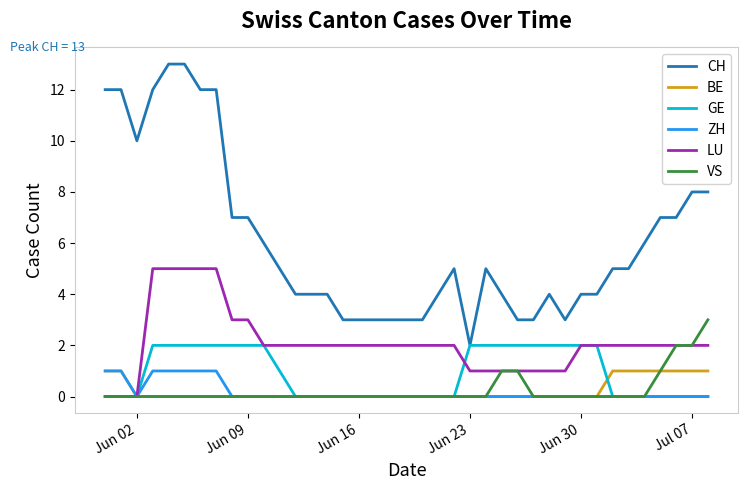

Which series has the largest range (max minus min)?

CH